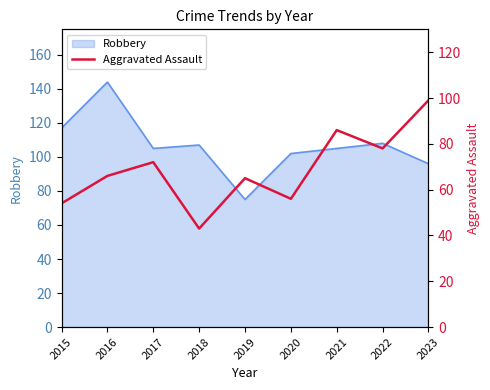

Is it true that Robbery equals 116 at 2019?

False